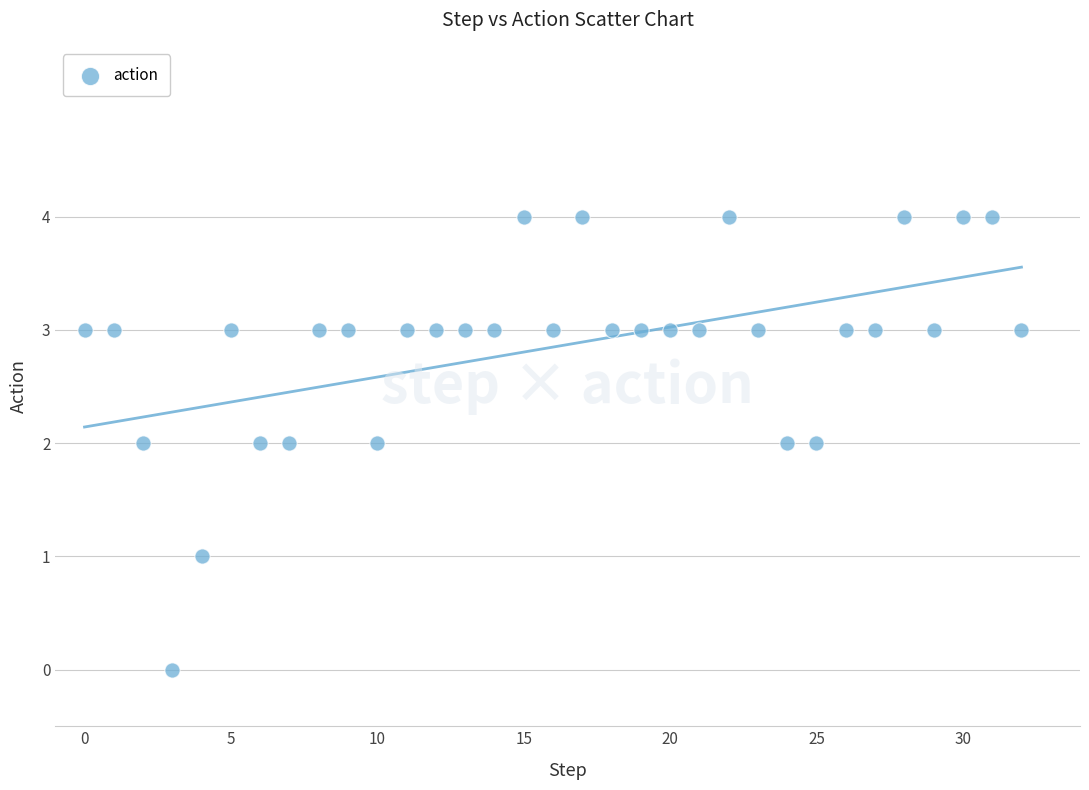

What is the range of Y values (max minus min)?

4